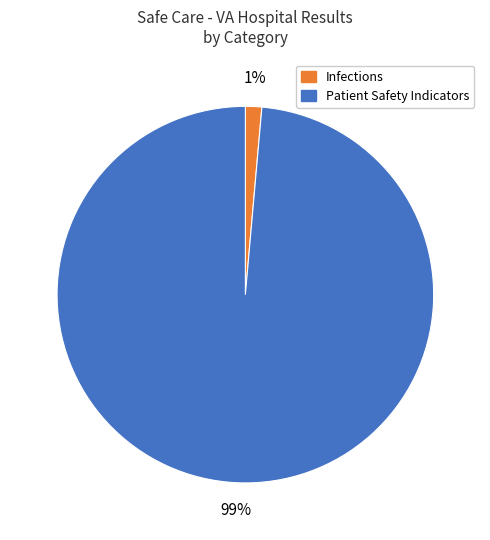

What percentage is the Infections slice, to the nearest percent?

1%